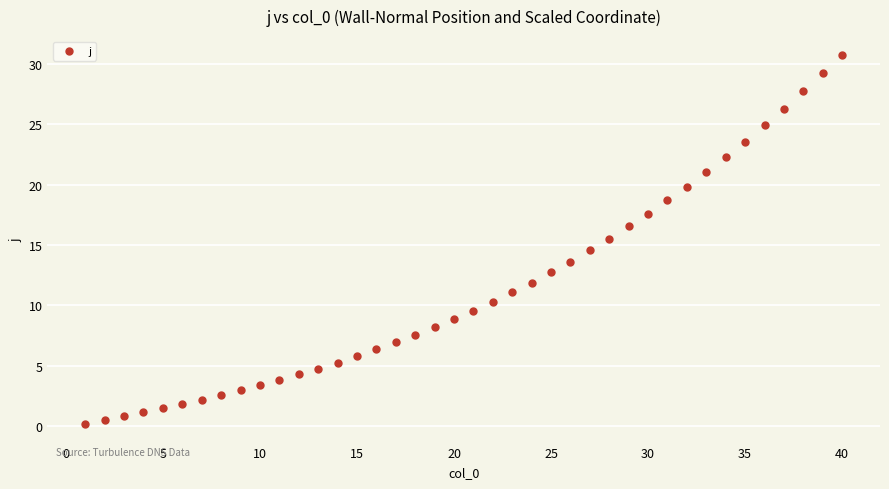

What is the range of X values (max minus min)?

39.0